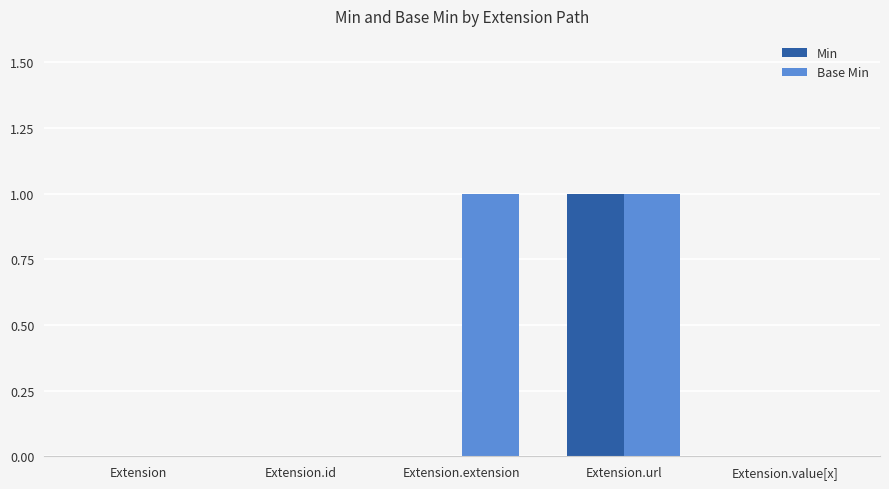

At which category is the sum across all series the highest?

Extension.url